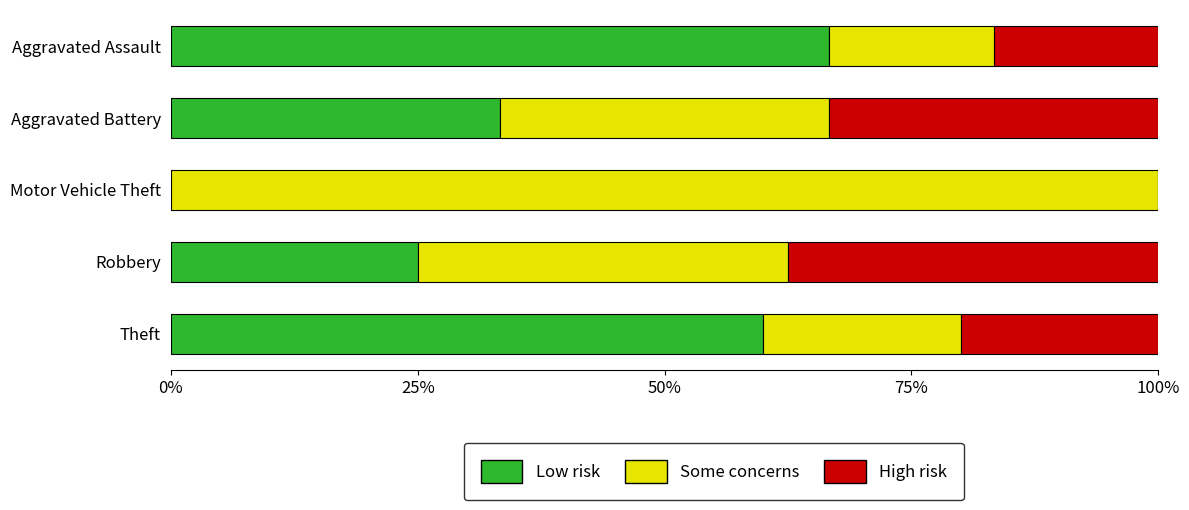

What are all the series names shown in the legend?

Low risk, Some concerns, High risk